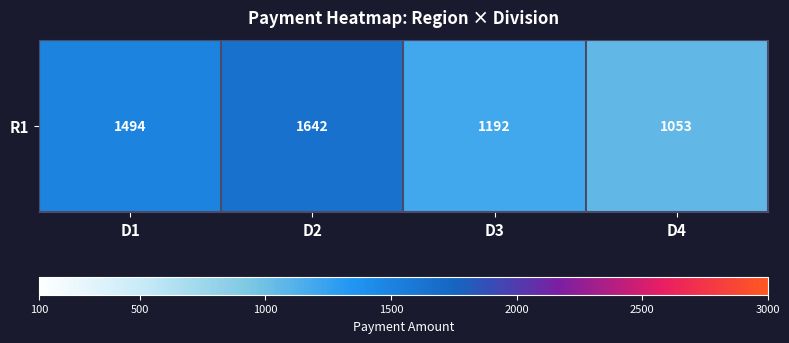

How many categories are shown in the chart?

4